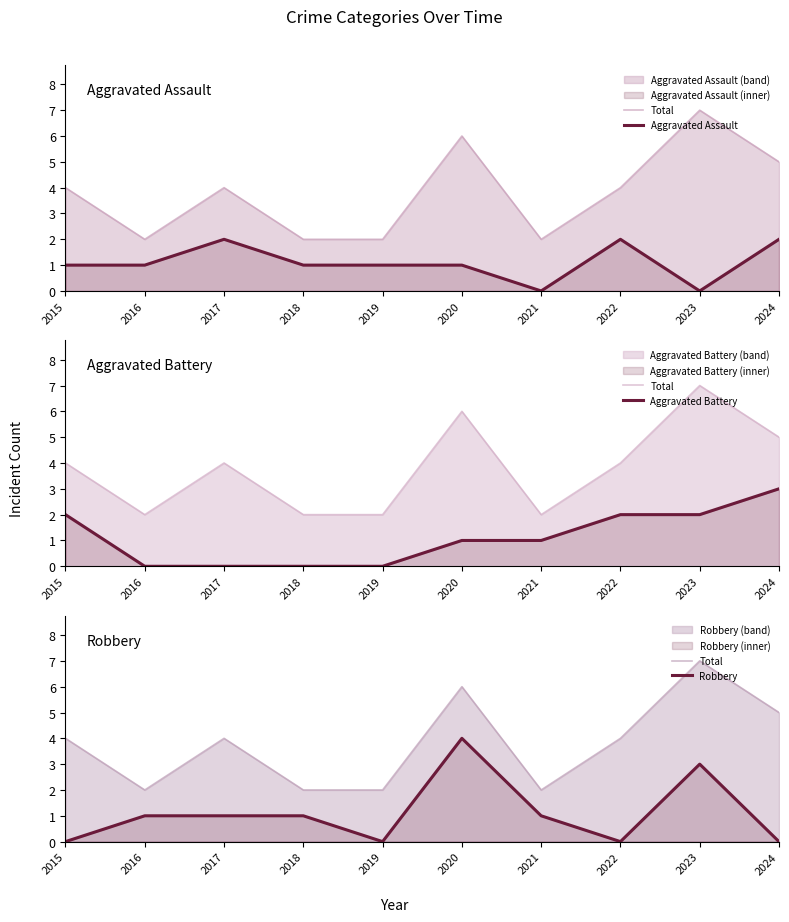

Count the number of categories in the chart.

10